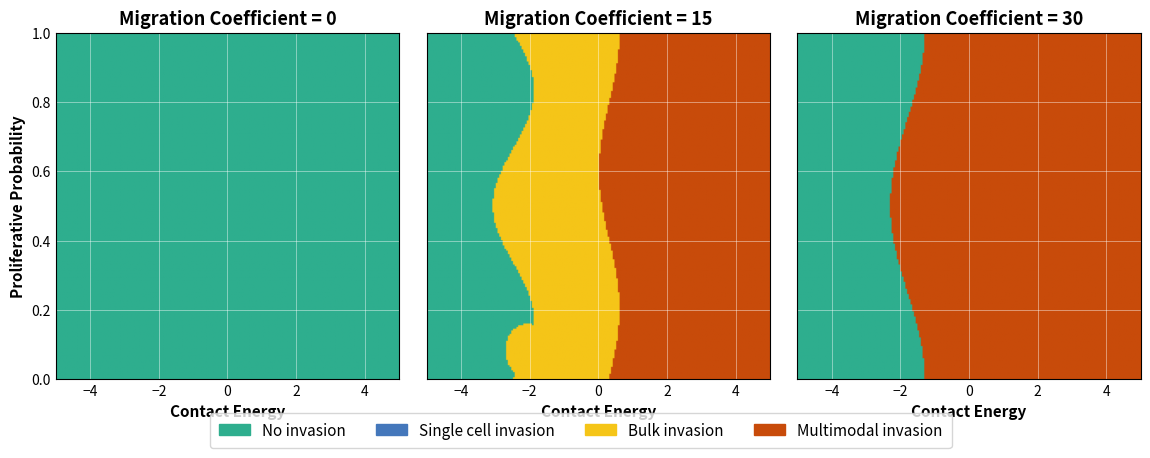

Reading left to right, what are all the values shown in this chart?

No invasion: 0=1.0	1=1.0	2=1.0	3=1.0	4=1.0	5=1.0	6=1.0	7=1.0	8=1.0	9=1.0	10=1.0	11=1.0	12=1.0	13=1.0	14=1.0	15=1.0	16=1.0	17=1.0	18=1.0	19=1.0
Bulk invasion: 0=0.0	1=0.0	2=0.0	3=0.0	4=0.0	5=0.0	6=0.0	7=0.0	8=0.0	9=0.0	10=0.3	11=0.6	12=0.7	13=0.7	14=0.7	15=0.7	16=0.6	17=0.5	18=0.4	19=0.3
Multimodal invasion: 0=0.0	1=0.0	2=0.0	3=0.0	4=0.0	5=0.0	6=0.0	7=0.0	8=0.0	9=0.0	10=0.7	11=0.5	12=0.3	13=0.3	14=0.3	15=0.3	16=0.4	17=0.5	18=0.6	19=0.7